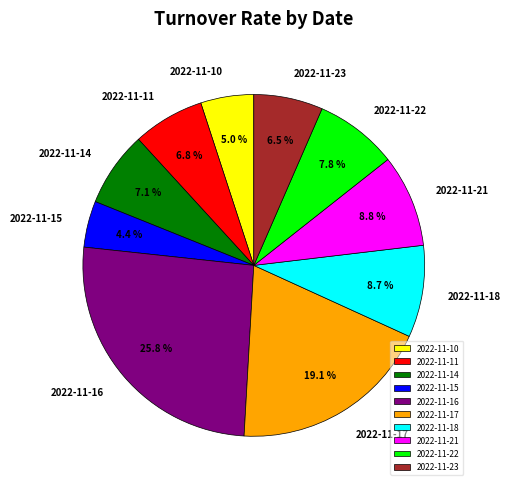

To the nearest percent, what percentage of the pie is 2022-11-10?

5%